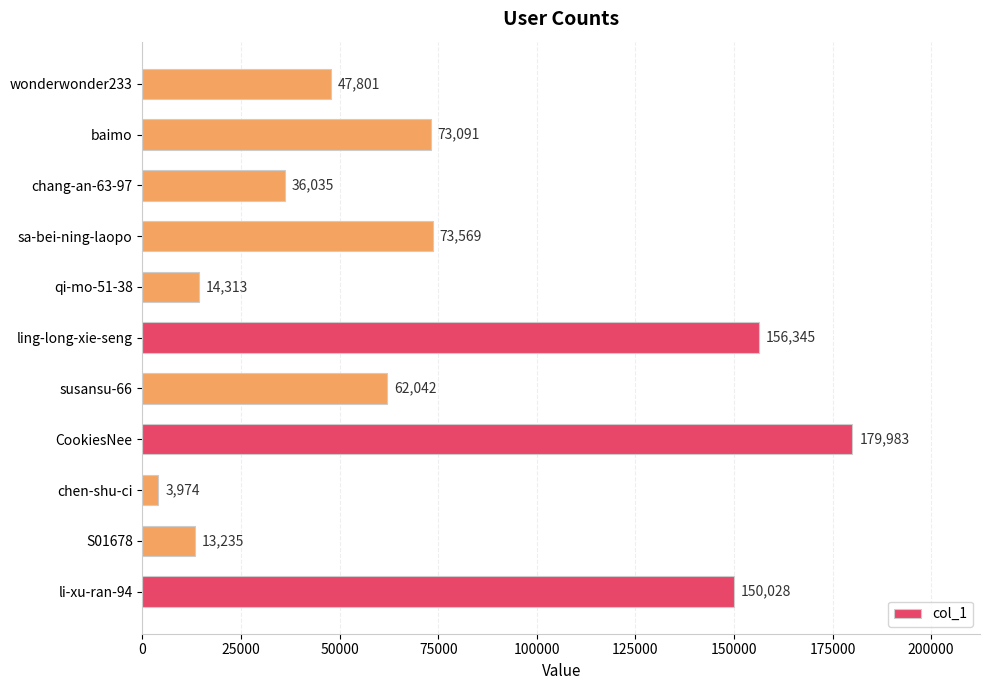

What is the change in value from S01678 to qi-mo-51-38?

+1078